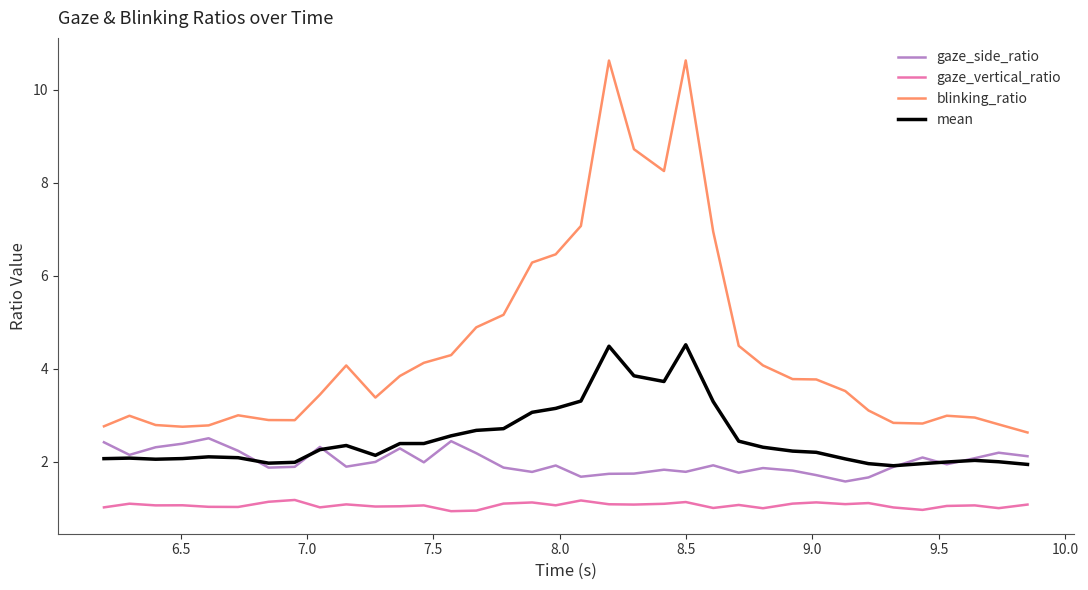

Rank the series by their average value, from highest to lowest.

blinking_ratio, mean, gaze_side_ratio, gaze_vertical_ratio